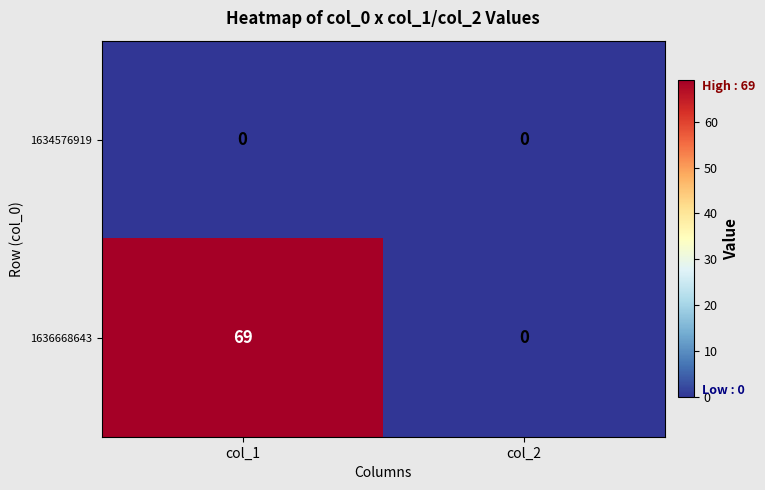

Is it true that 1636668643 equals 69 at col_1?

True